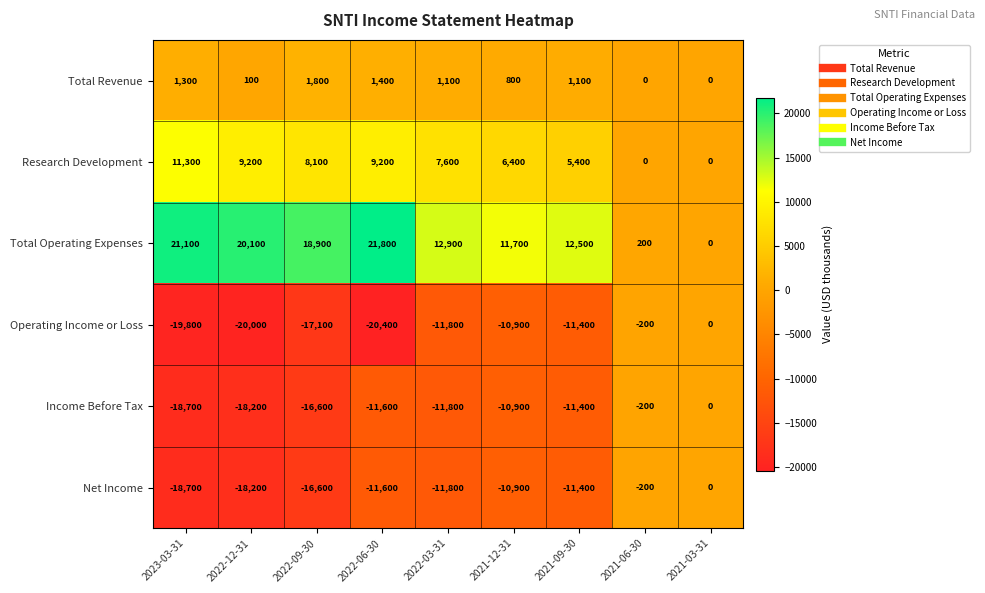

What value does the Income Before Tax series have at 2021-12-31, to the nearest 100?

-10900